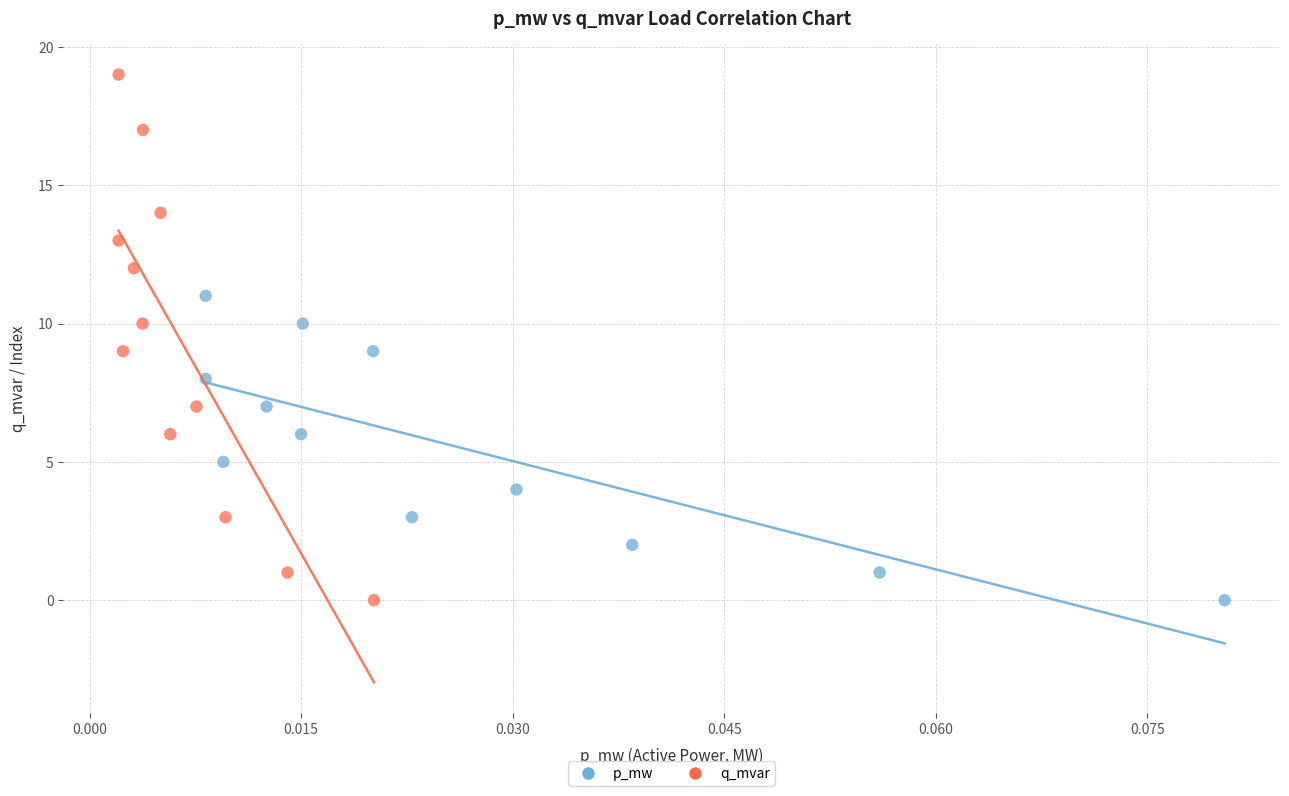

Which series contains the highest Y value?

q_mvar